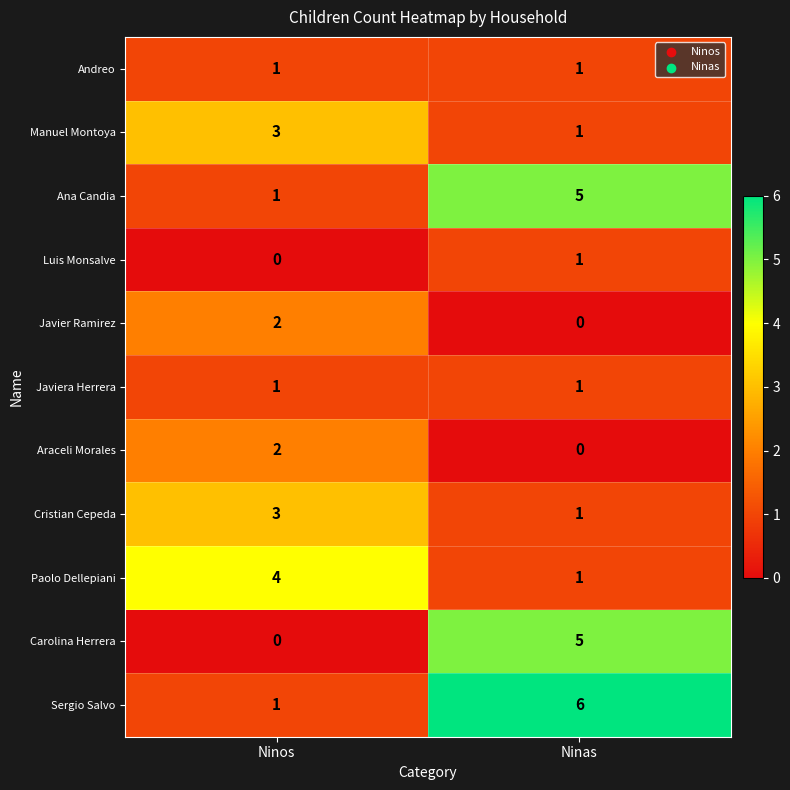

What is the difference between the highest and lowest values at Ninos?

4